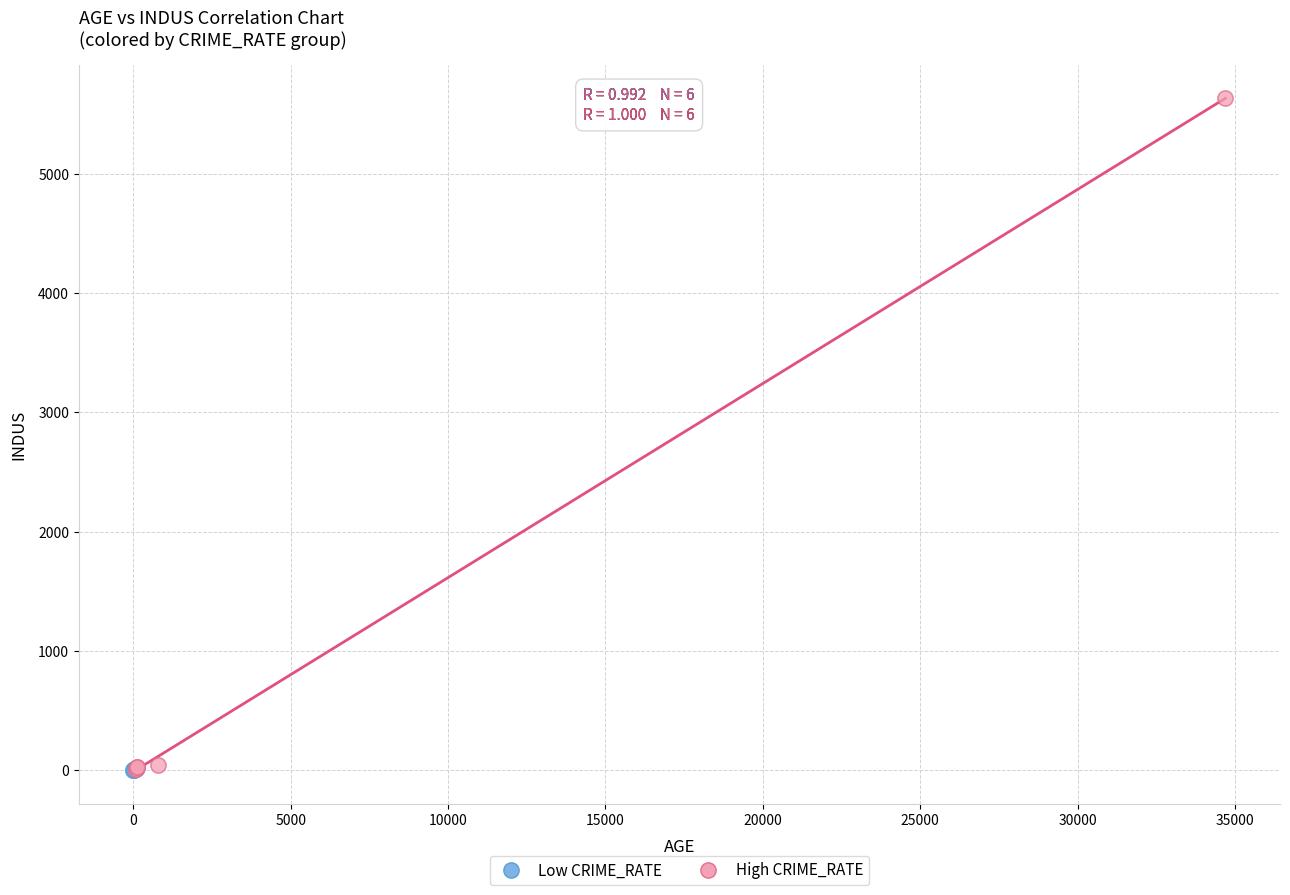

Which series contains the highest Y value?

High CRIME_RATE